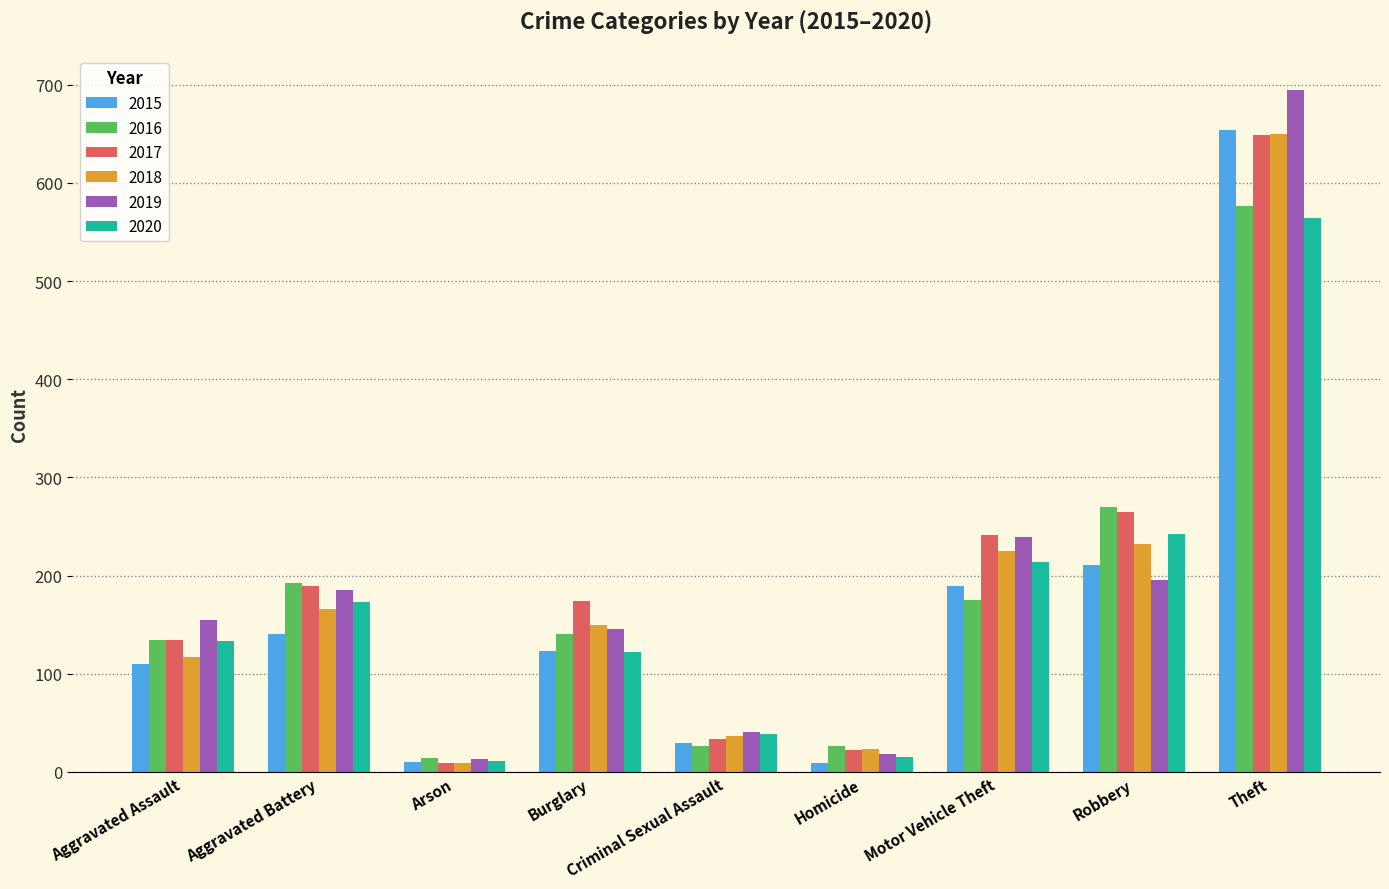

Is the value of 2015 at Burglary greater than the value of 2016 at Aggravated Battery?

No